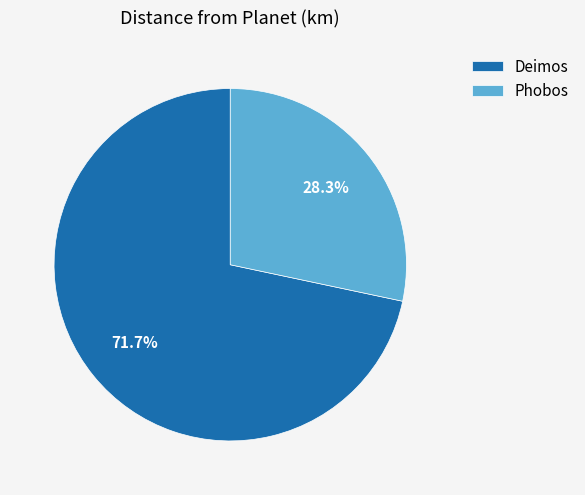

Does any single category account for the majority?

Yes